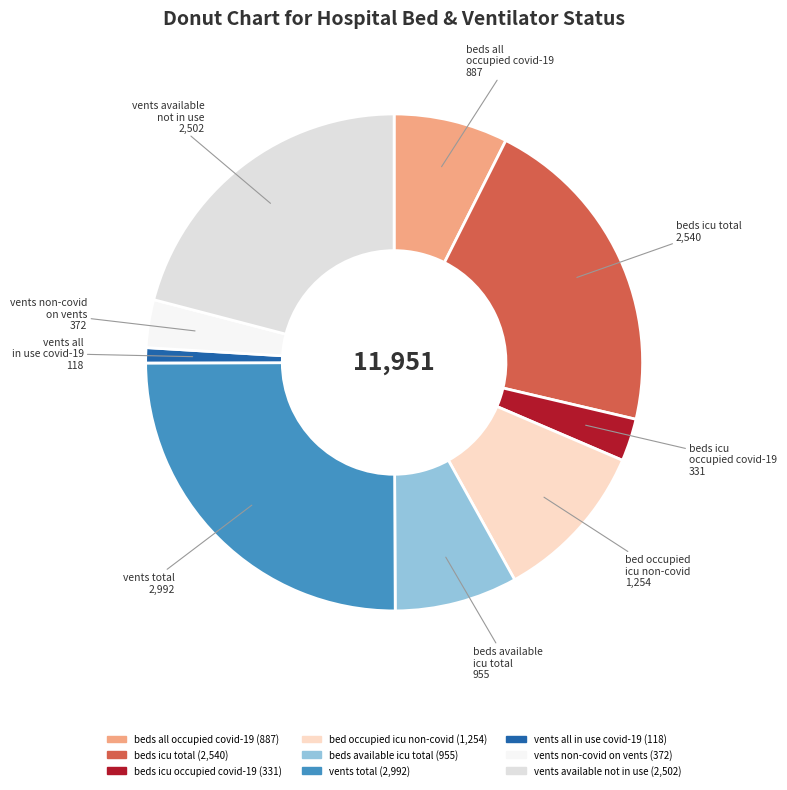

To the nearest percent, what is the difference between the largest and smallest slice percentages?

24%